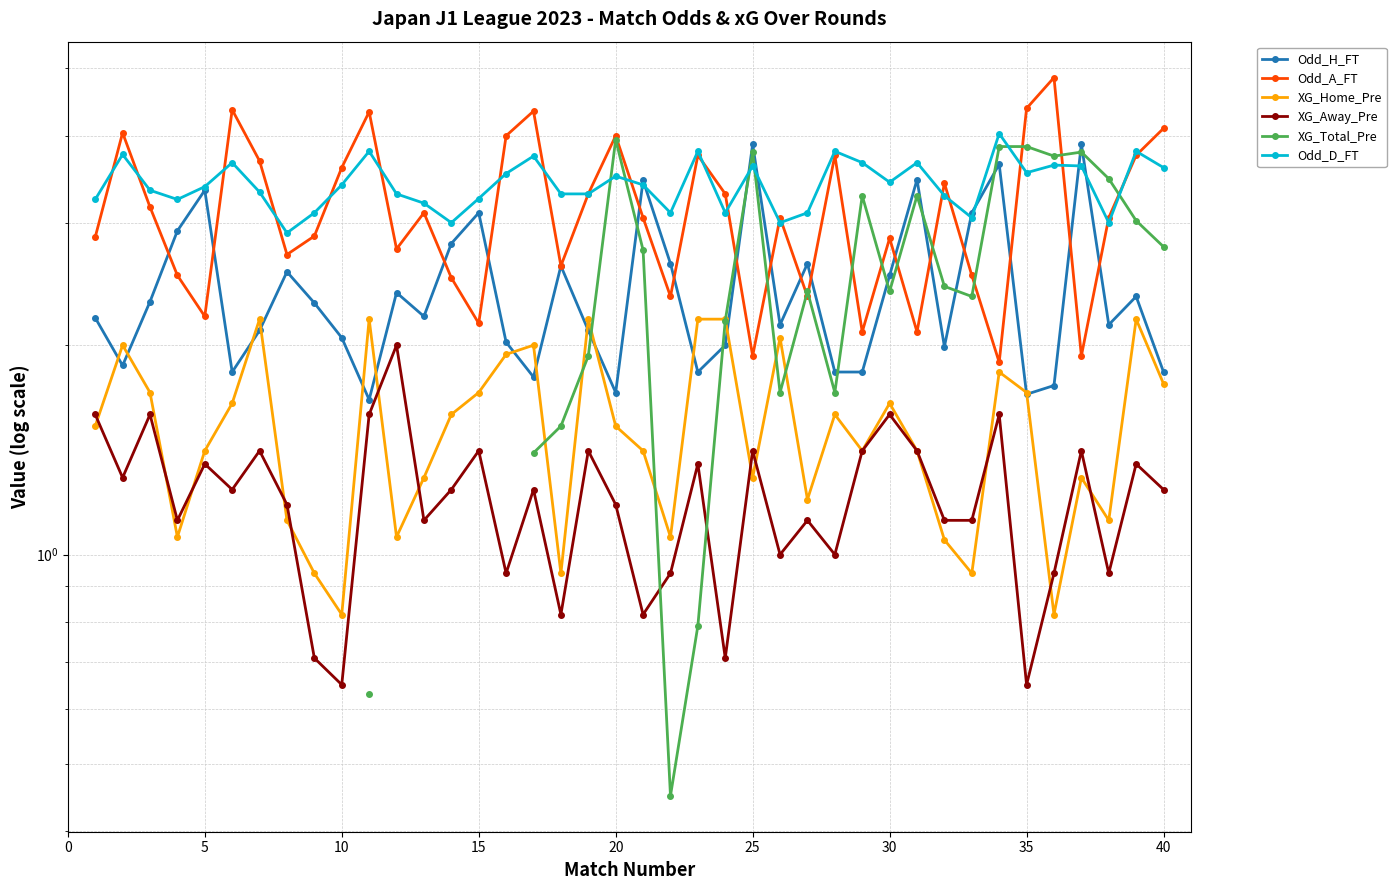

How many lines are shown in the chart?

6